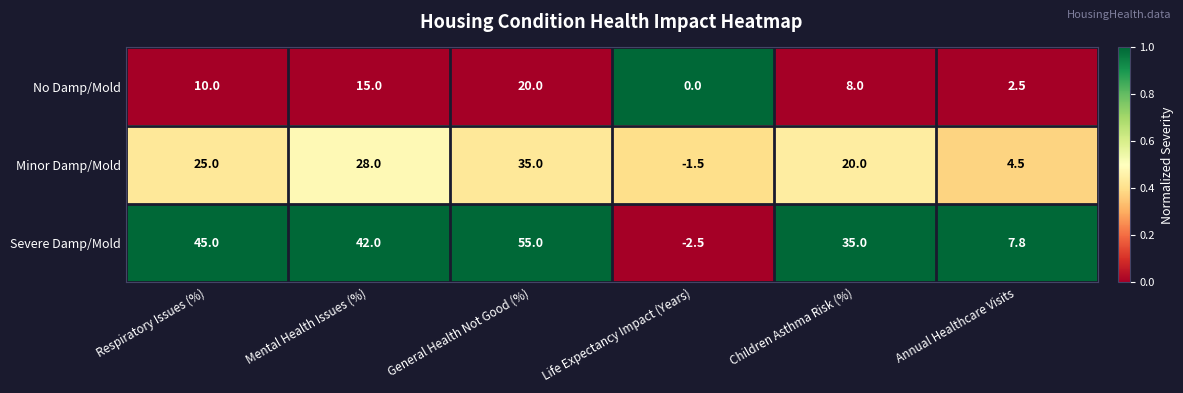

What is the approximate value of No Damp/Mold at Respiratory Issues (%)?

10.0